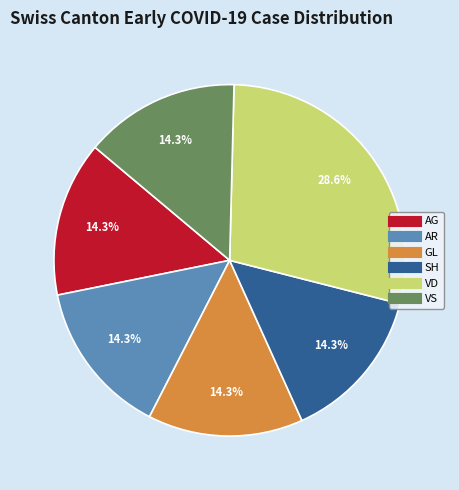

Is there a majority slice in this chart?

No